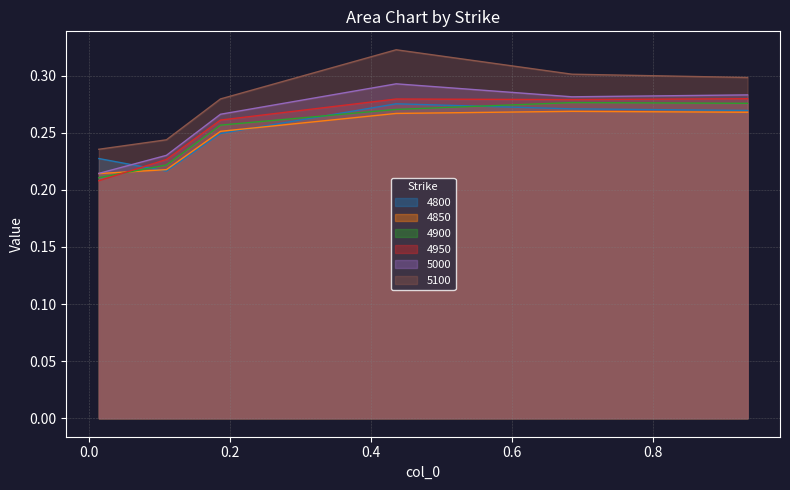

Is it true that 4900 equals 0.3 at 0.684931506849315?

True